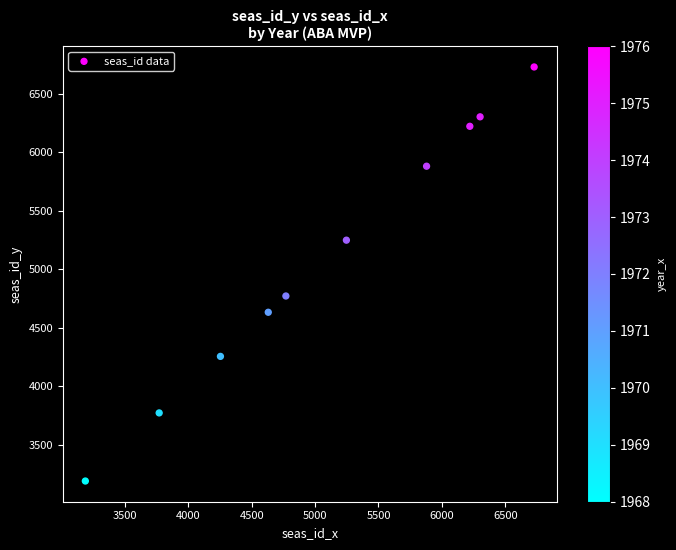

What Y value in the scatter plot is closest to 4958?

4770